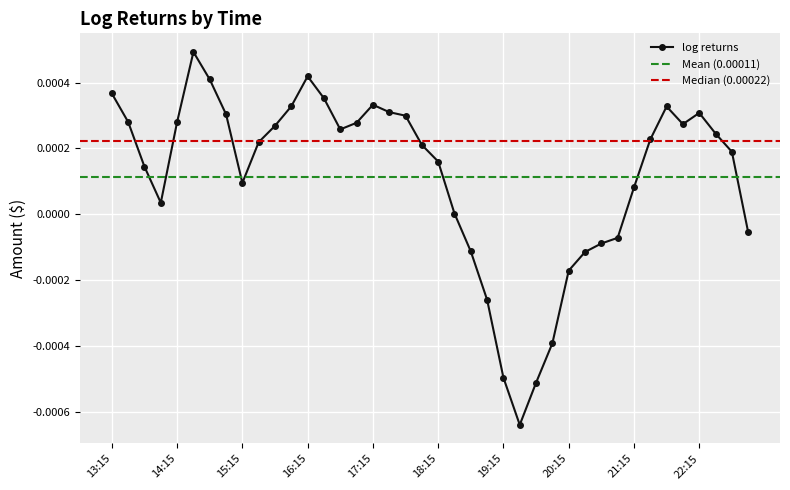

Which has a higher value, 22:30 or 15:30?

22:30